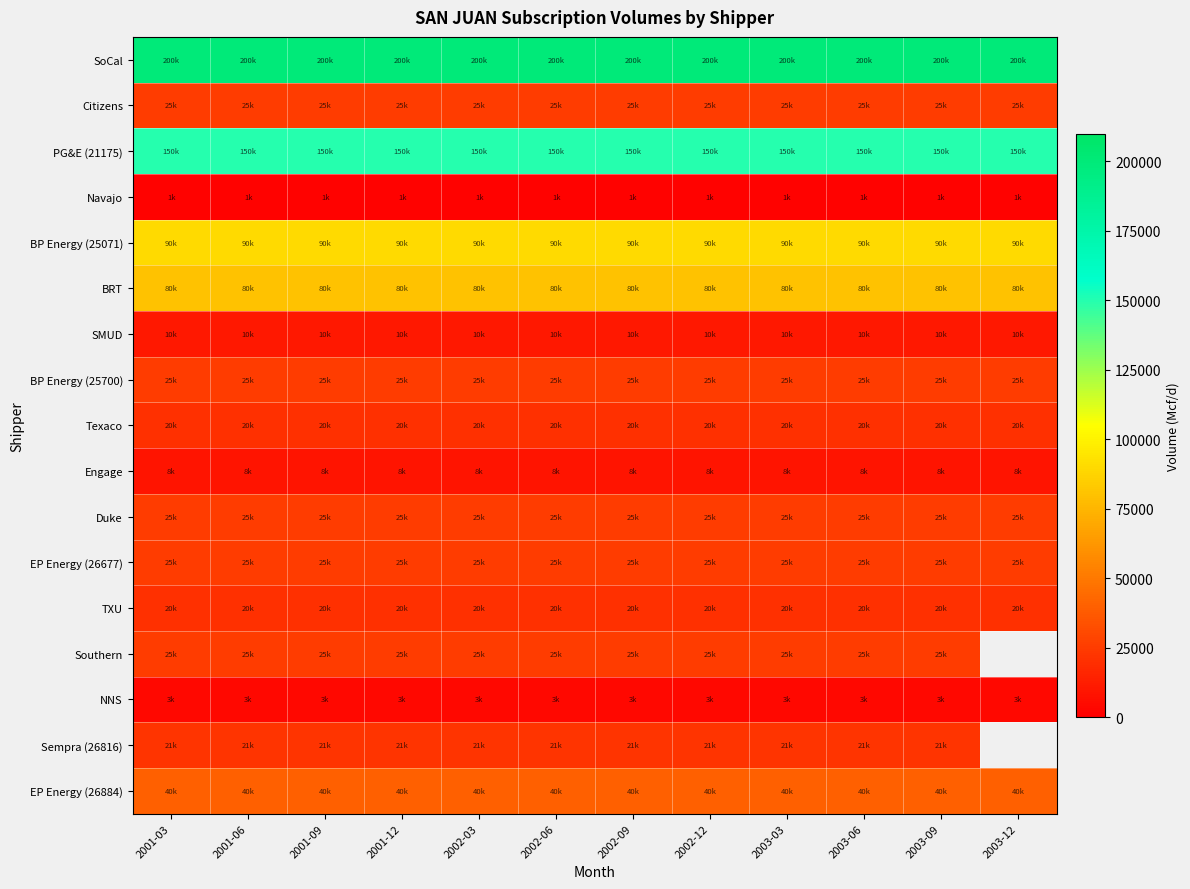

What is the average value of the SoCal series?

200000.0